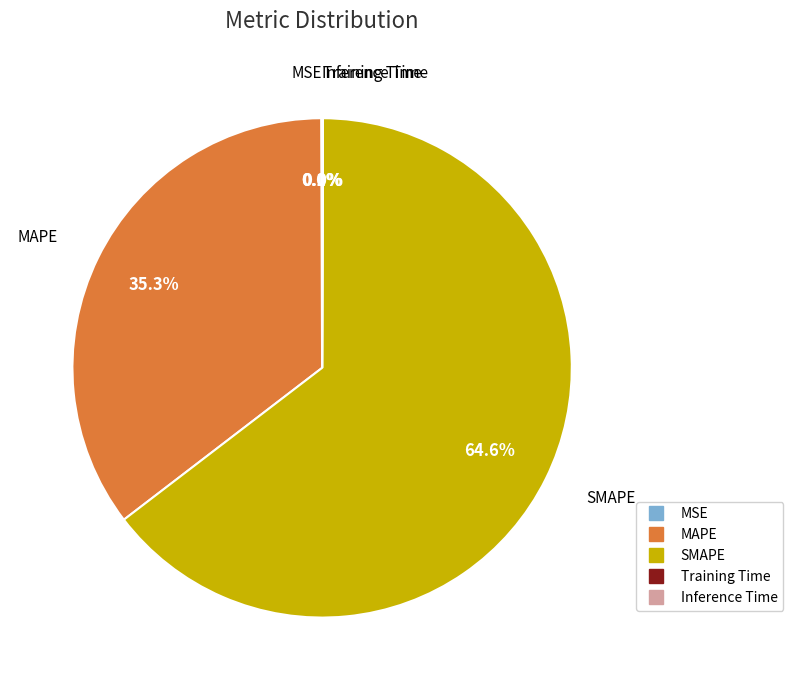

Is MAPE the majority of the pie?

No